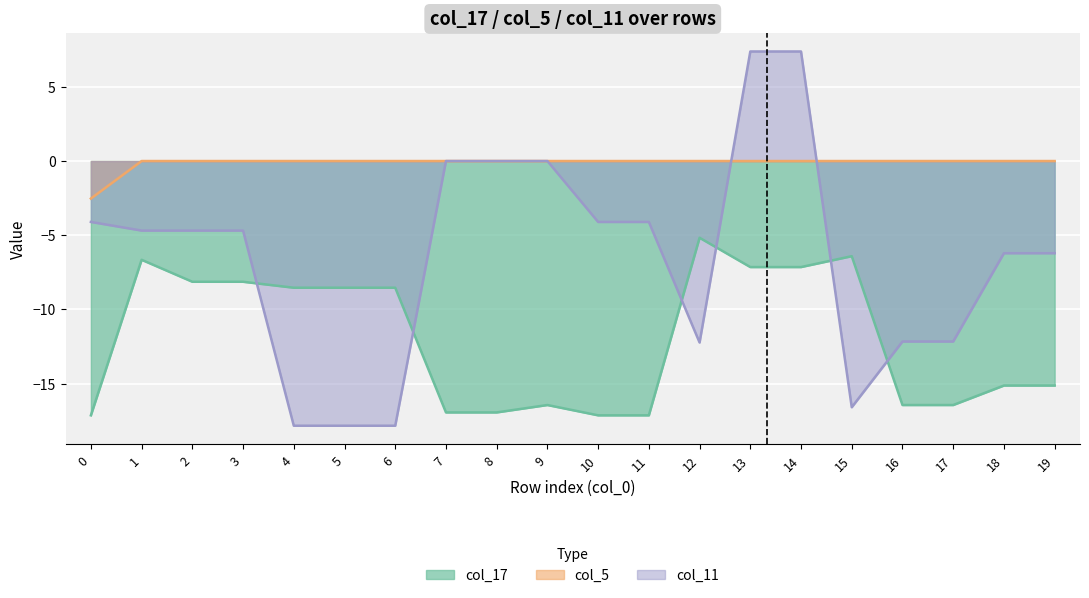

Reading left to right, what are all the values shown in this chart?

col_17: -17.1	-6.7	-8.1	-8.1	-8.5	-8.5	-8.5	-16.9	-16.9	-16.4	-17.1	-17.1	-5.2	-7.1	-7.1	-6.4	-16.4	-16.4	-15.1	-15.1
col_5: -2.5	0.0	0.0	0.0	0.0	0.0	0.0	0.0	0.0	0.0	0.0	0.0	0.0	0.0	0.0	0.0	0.0	0.0	0.0	0.0
col_11: -4.1	-4.7	-4.7	-4.7	-17.8	-17.8	-17.8	0.0	0.0	0.0	-4.1	-4.1	-12.2	7.4	7.4	-16.6	-12.2	-12.2	-6.2	-6.2